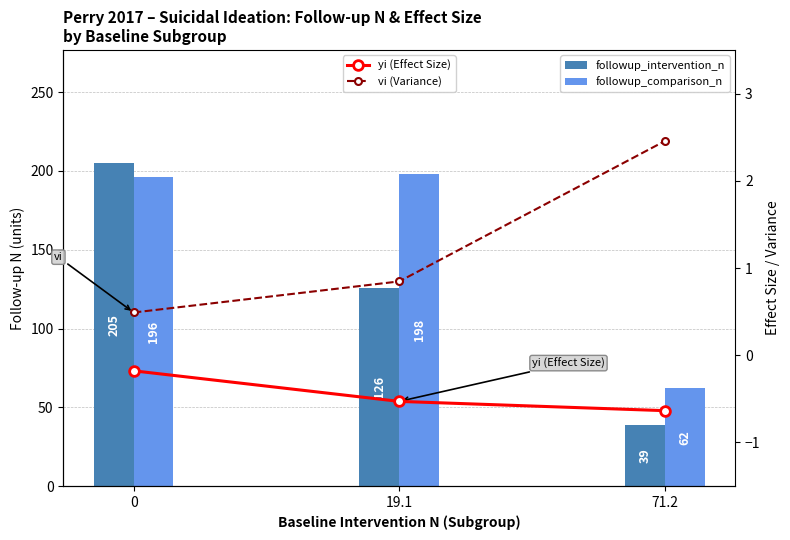

What is the average value of the followup_intervention_n series?

123.3